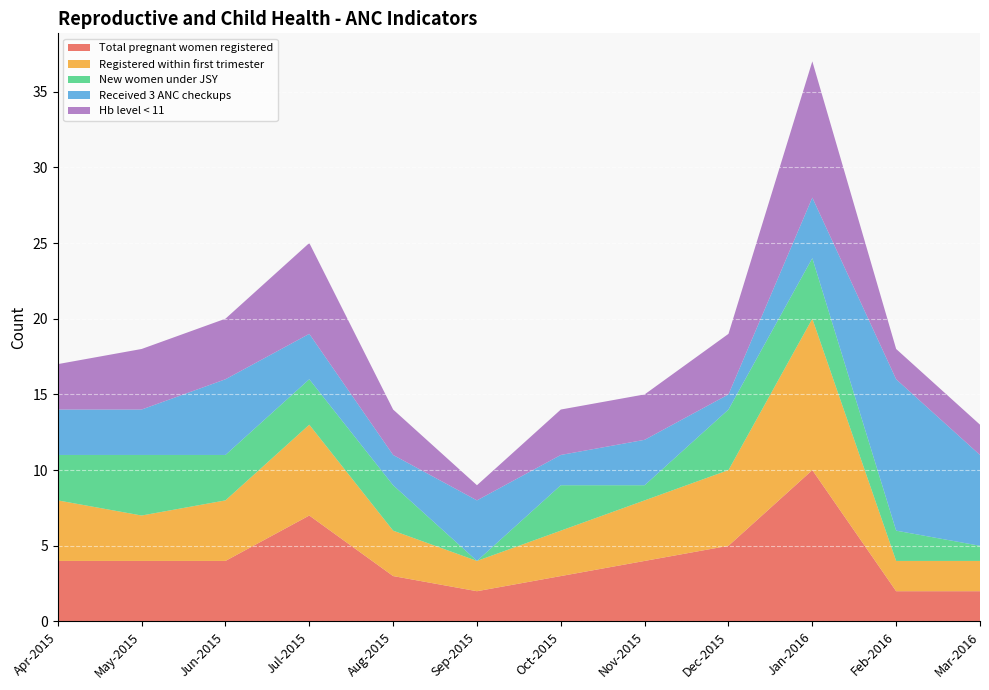

Reading left to right, list all the values displayed in this chart.

Total pregnant women registered: Apr-2015=4	May-2015=4	Jun-2015=4	Jul-2015=7	Aug-2015=3	Sep-2015=2	Oct-2015=3	Nov-2015=4	Dec-2015=5	Jan-2016=10	Feb-2016=2	Mar-2016=2
Registered within first trimester: Apr-2015=4	May-2015=3	Jun-2015=4	Jul-2015=6	Aug-2015=3	Sep-2015=2	Oct-2015=3	Nov-2015=4	Dec-2015=5	Jan-2016=10	Feb-2016=2	Mar-2016=2
New women under JSY: Apr-2015=3	May-2015=4	Jun-2015=3	Jul-2015=3	Aug-2015=3	Sep-2015=0	Oct-2015=3	Nov-2015=1	Dec-2015=4	Jan-2016=4	Feb-2016=2	Mar-2016=1
Received 3 ANC checkups: Apr-2015=3	May-2015=3	Jun-2015=5	Jul-2015=3	Aug-2015=2	Sep-2015=4	Oct-2015=2	Nov-2015=3	Dec-2015=1	Jan-2016=4	Feb-2016=10	Mar-2016=6
Hb level < 11: Apr-2015=3	May-2015=4	Jun-2015=4	Jul-2015=6	Aug-2015=3	Sep-2015=1	Oct-2015=3	Nov-2015=3	Dec-2015=4	Jan-2016=9	Feb-2016=2	Mar-2016=2